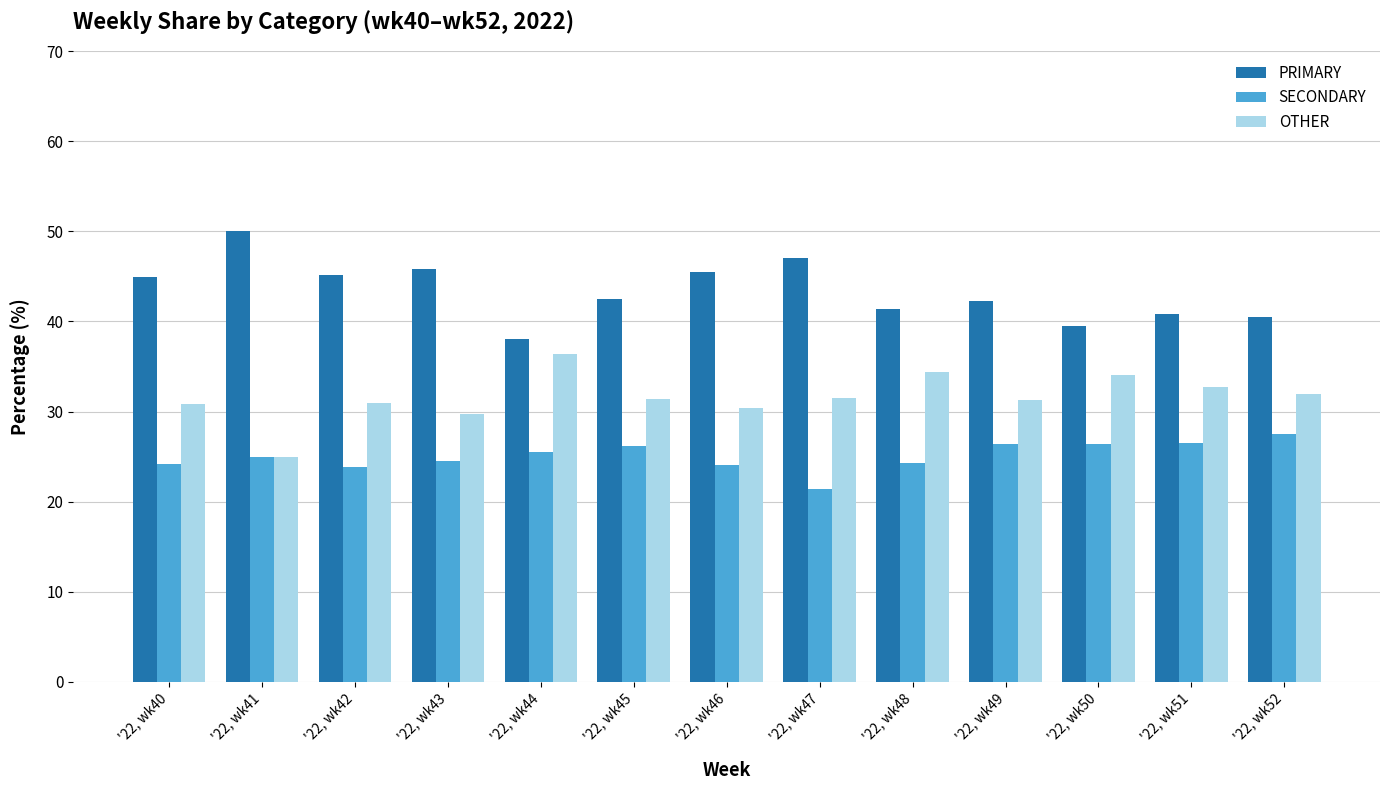

What is the average value of the PRIMARY series?

43.4